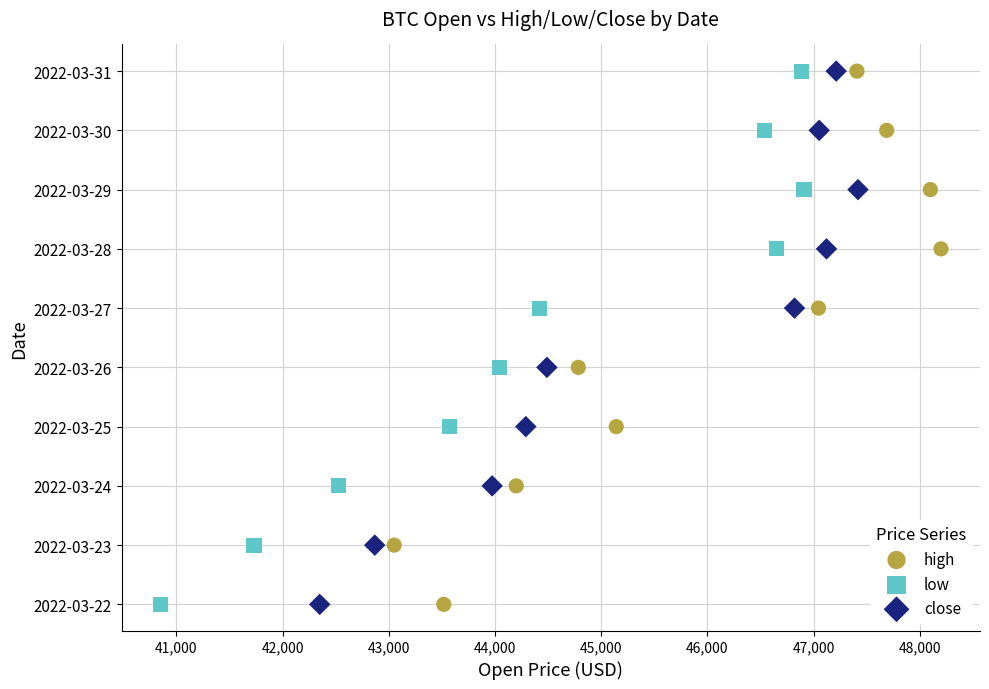

What are all the series names shown in the legend?

high, low, close